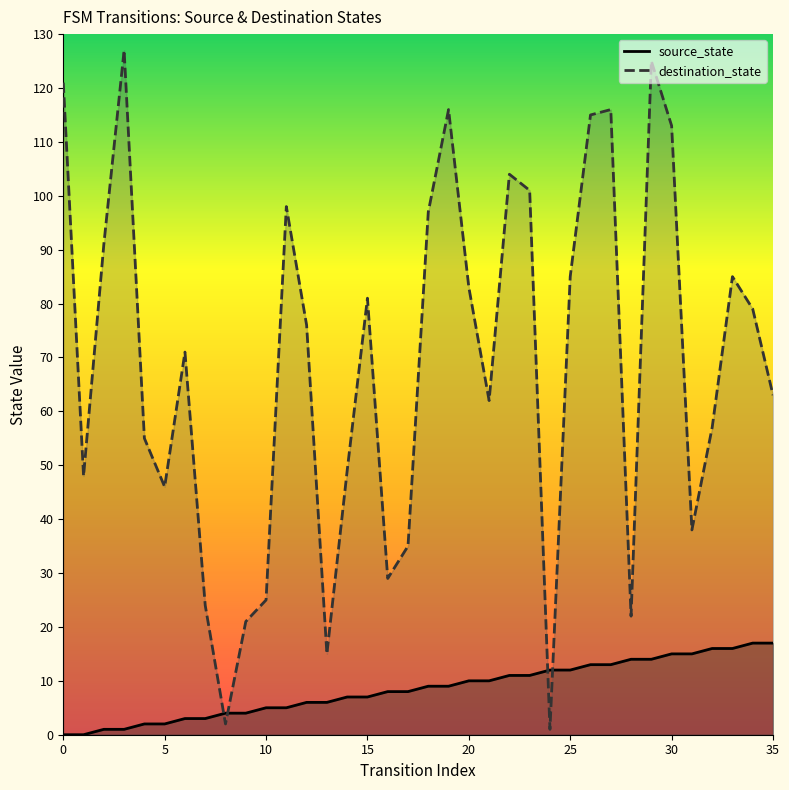

What is the highest value of the destination_state series?

127